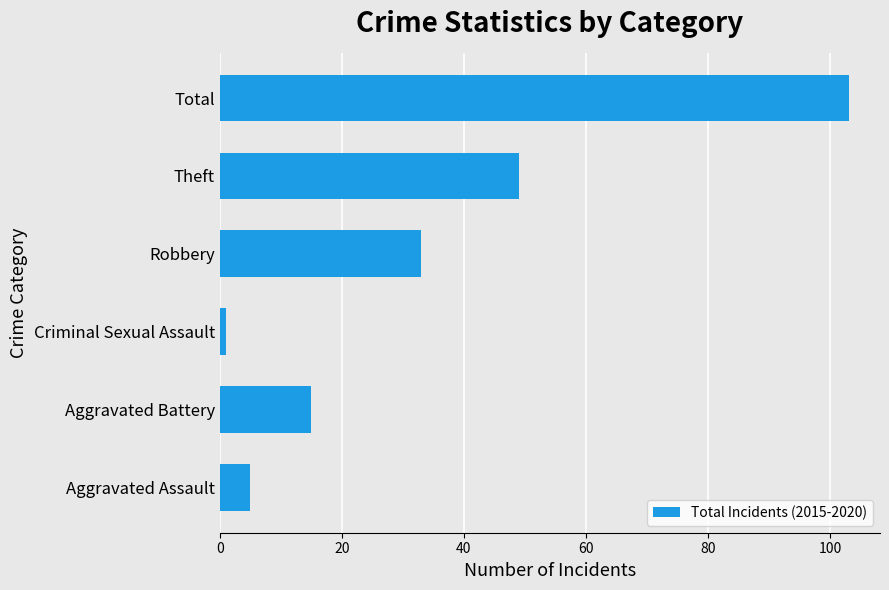

Are the bars grouped side by side (vs. stacked)?

No